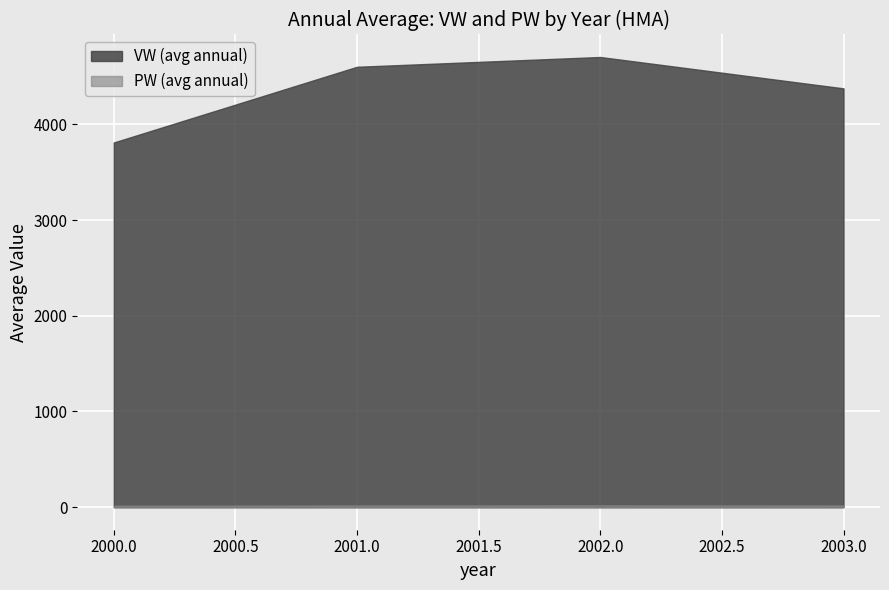

What is the difference between the maximum and minimum values in the VW (avg annual) series?

893.1